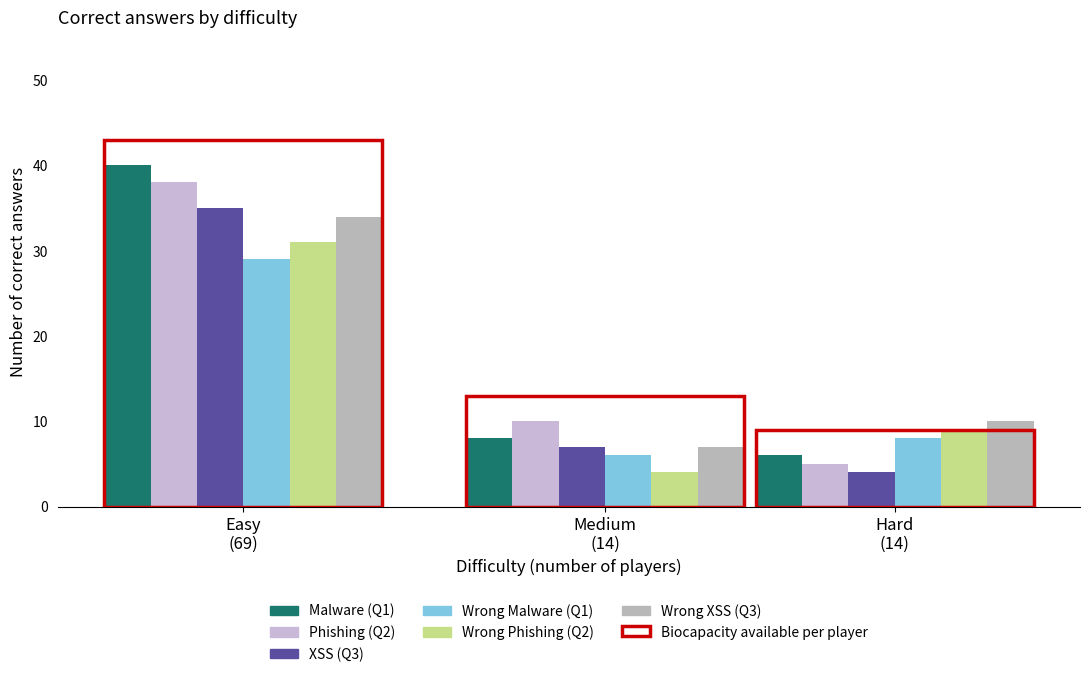

Which series has the widest spread of values?

Malware (Q1)